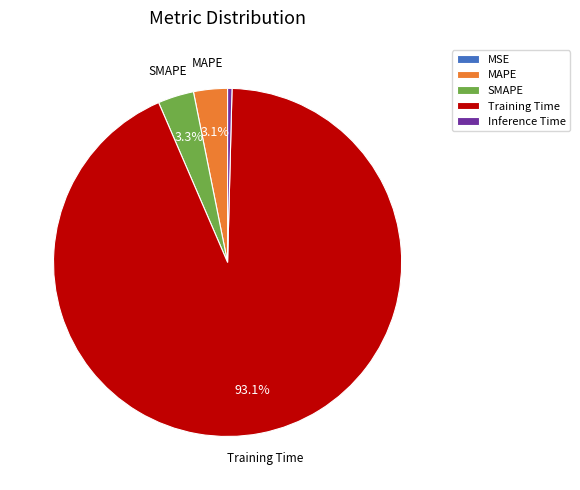

Which category has the biggest portion of the pie?

Training Time